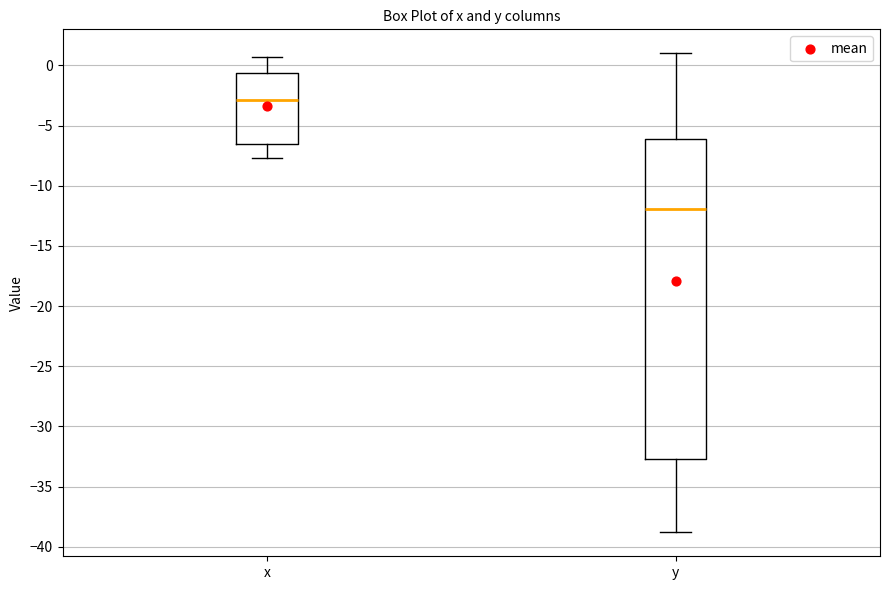

Reading left to right, read every box against the y-axis: the position of its median line, the range the box covers, and the ends of its whiskers. The values are not printed on the chart, so give them approximately, as read against the axis.

x: median -3.0, box -6.5 to -0.5, whiskers -7.5 to 0.5
y: median -12.0, box -32.5 to -6.0, whiskers -39.0 to 1.0